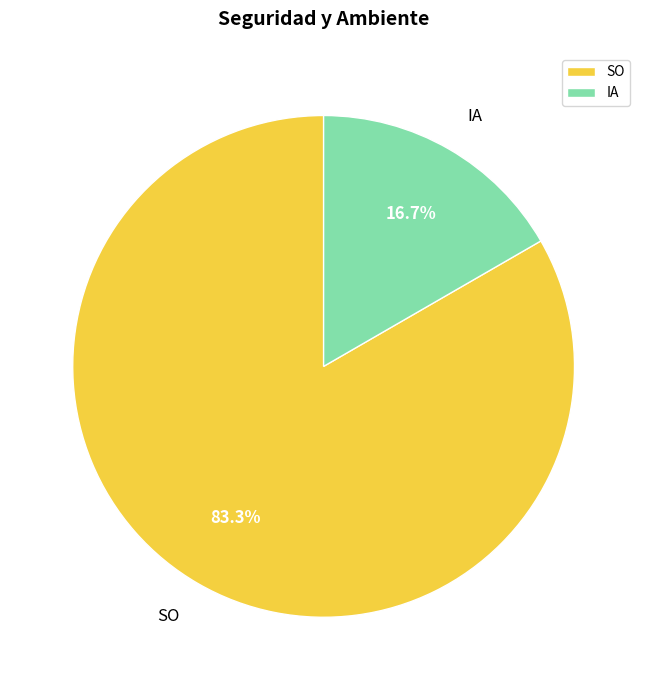

Which has a higher value, SO or IA?

SO